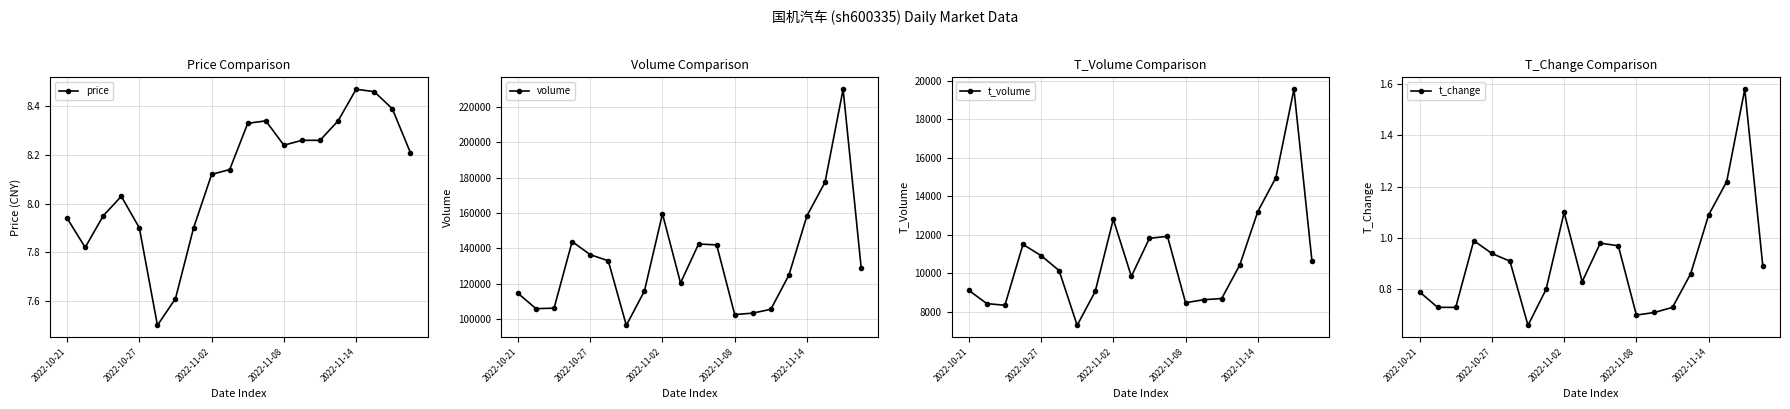

What is the average value of the price series?

8.1